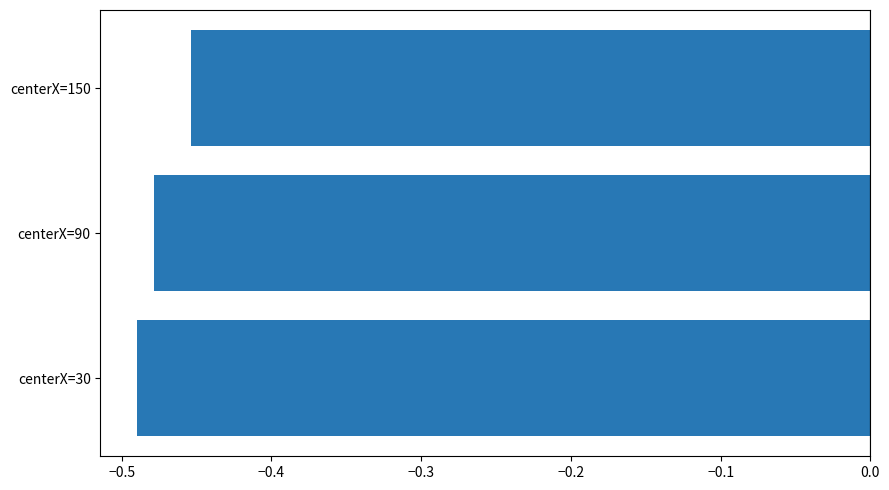

Which has a higher value, centerX=90 or centerX=30?

centerX=90